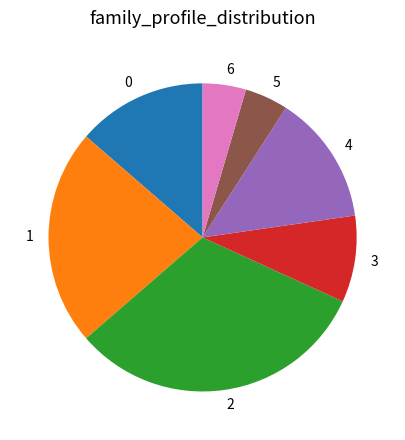

Is 1 the majority of the pie?

No